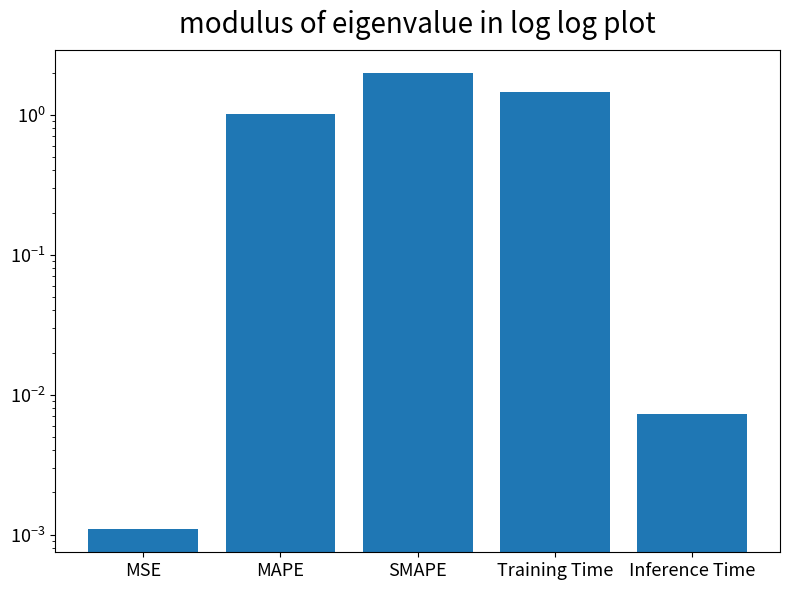

Is it true that the value at MAPE is 1.6?

False